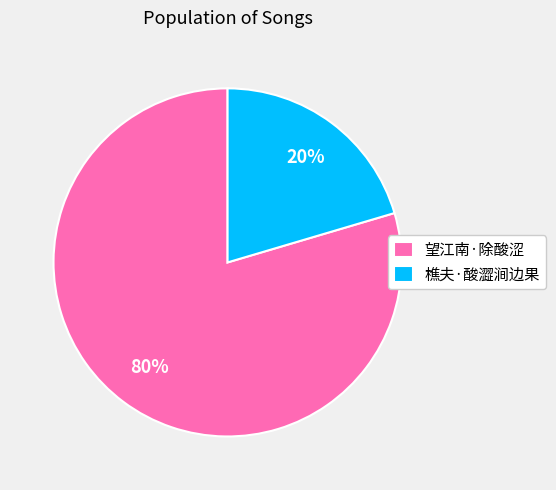

Is it true that 望江南·除酸涩 is 80% of the pie?

True